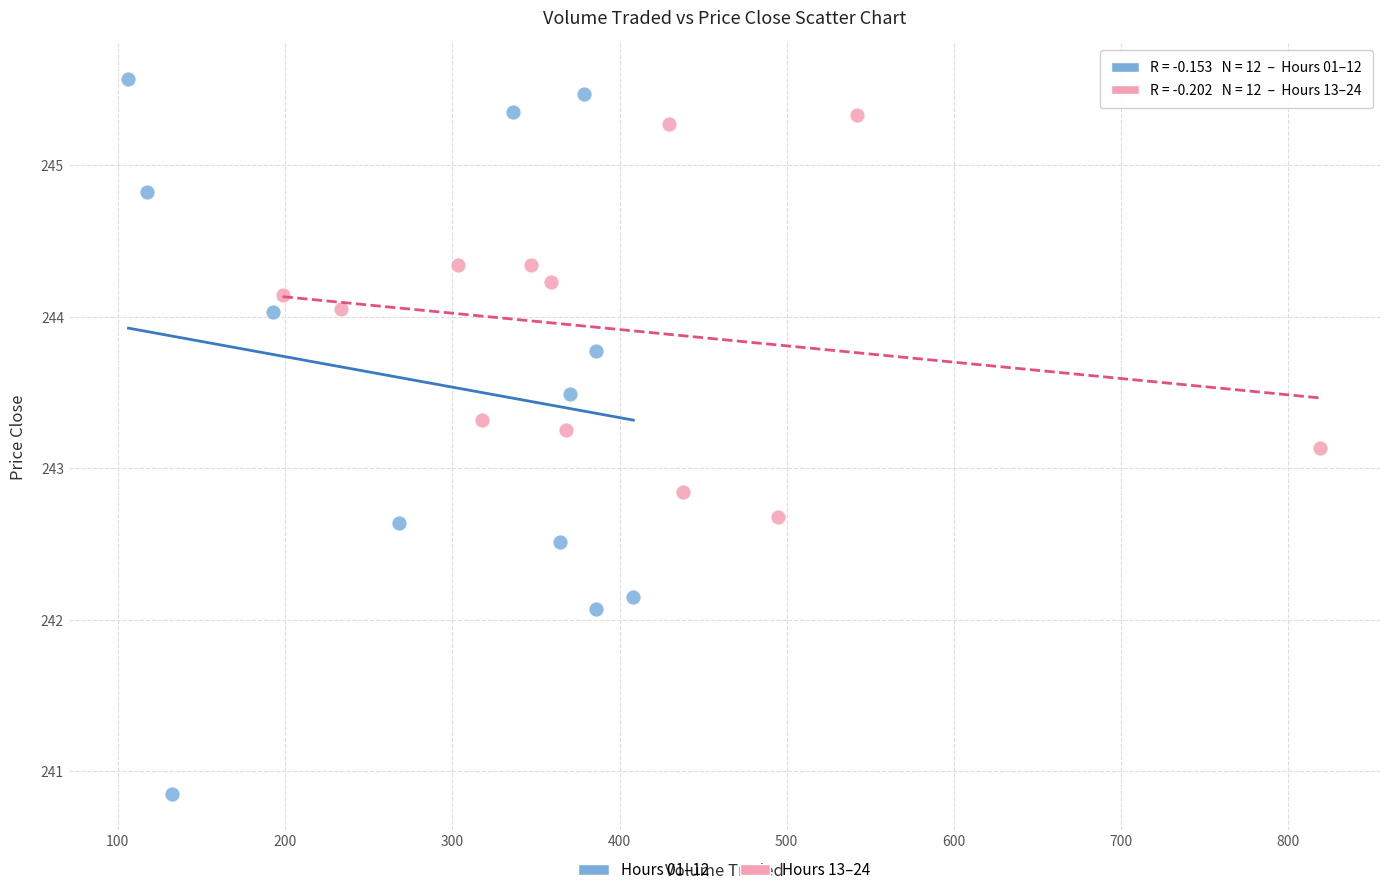

Which series has the widest spread of Y values?

Hours 01–12